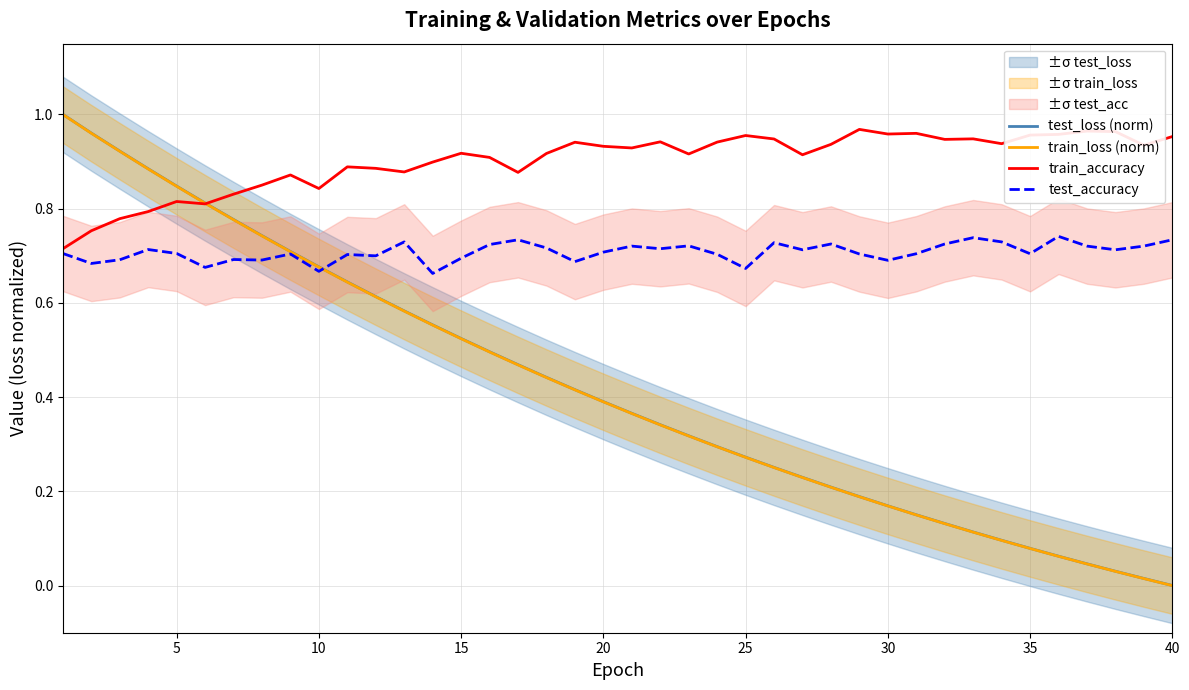

What are all the series names shown in the legend?

test_loss (norm), train_loss (norm), train_accuracy, test_accuracy